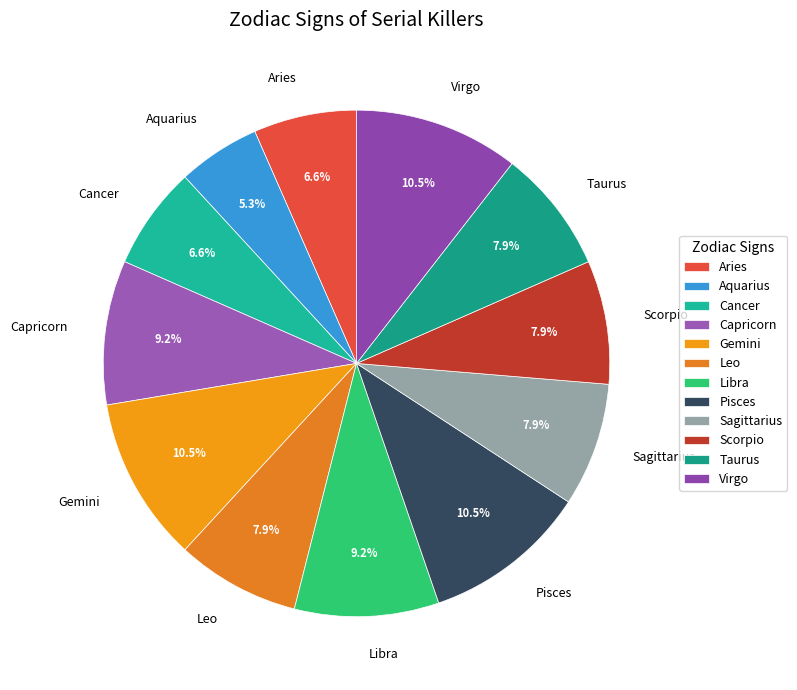

Count the number of slices in the pie.

12